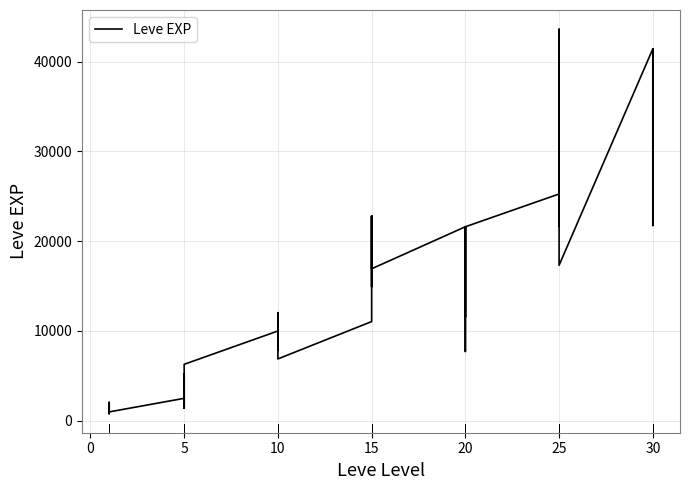

What is the label of the 31st point from the left?

25